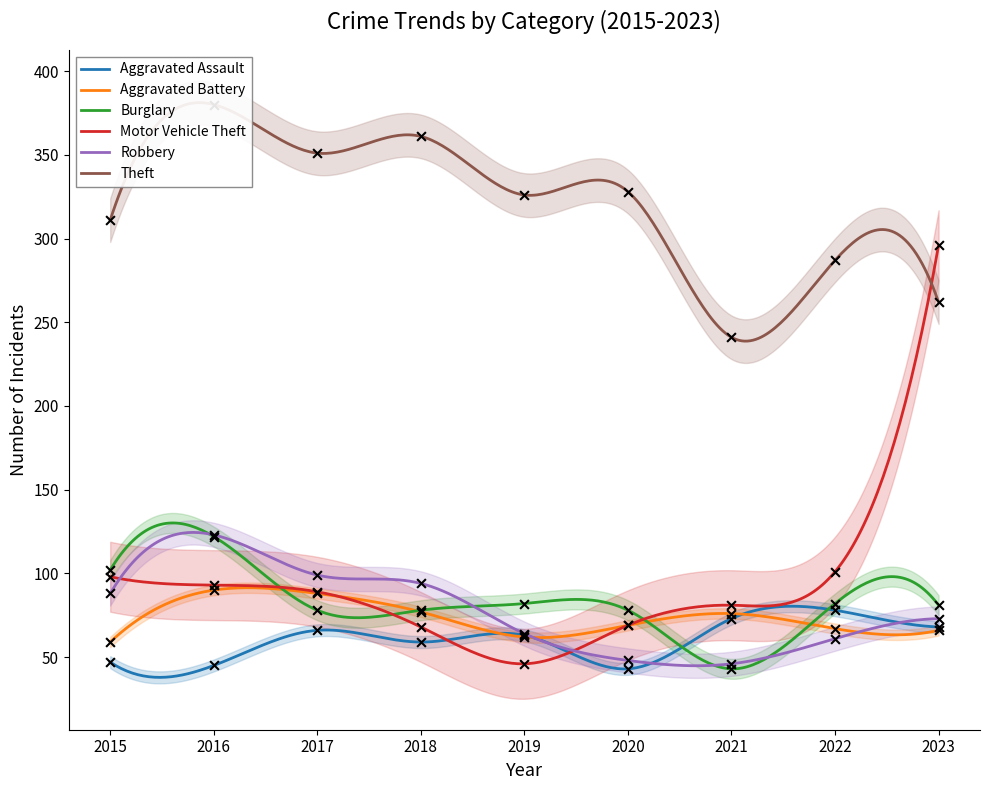

Is the value of Robbery at 2017 greater than the value of Aggravated Assault at 2022?

Yes